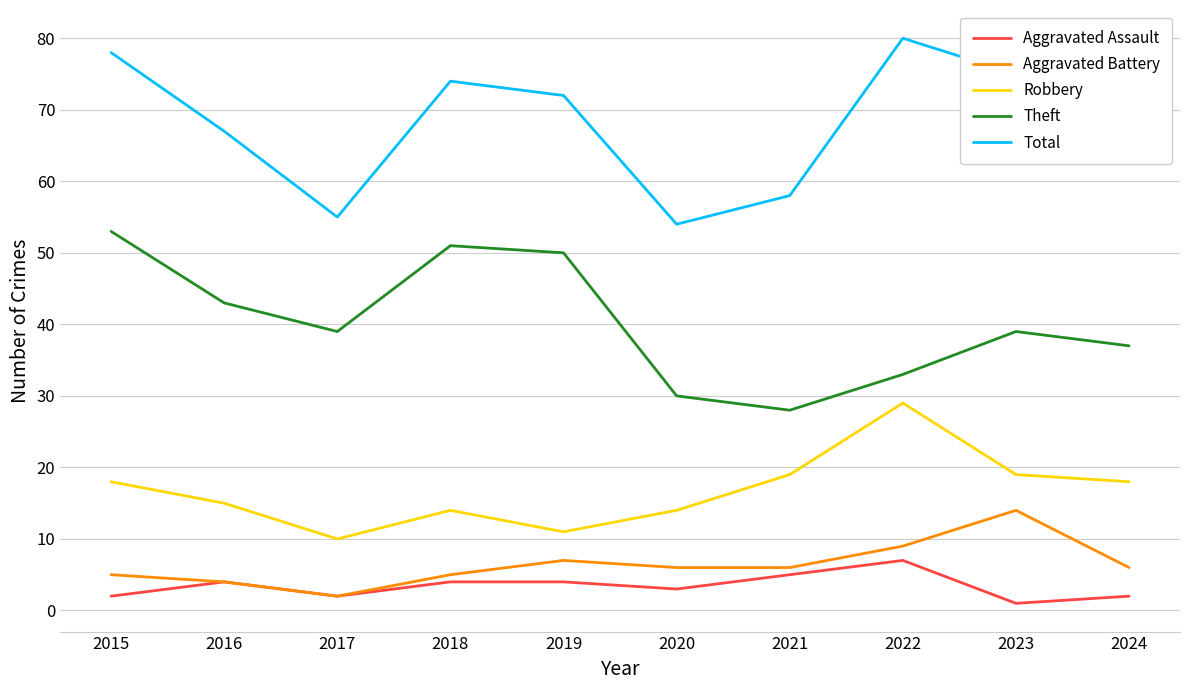

Reading left to right, transcribe all the data shown in this chart.

Aggravated Assault: 2	4	2	4	4	3	5	7	1	2
Aggravated Battery: 5	4	2	5	7	6	6	9	14	6
Robbery: 18	15	10	14	11	14	19	29	19	18
Theft: 53	43	39	51	50	30	28	33	39	37
Total: 78	67	55	74	72	54	58	80	75	64